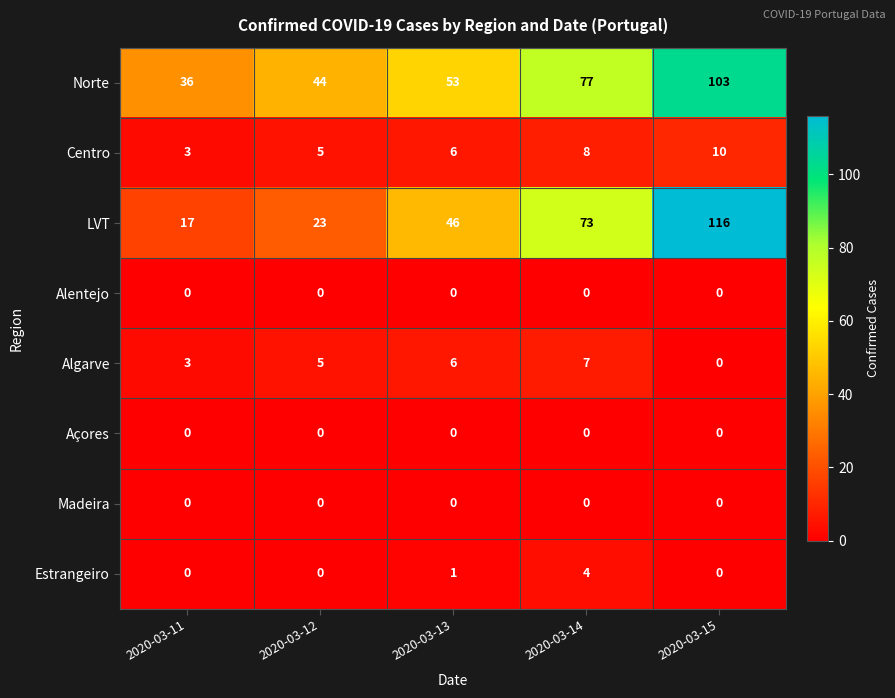

What is the greatest value displayed?

116